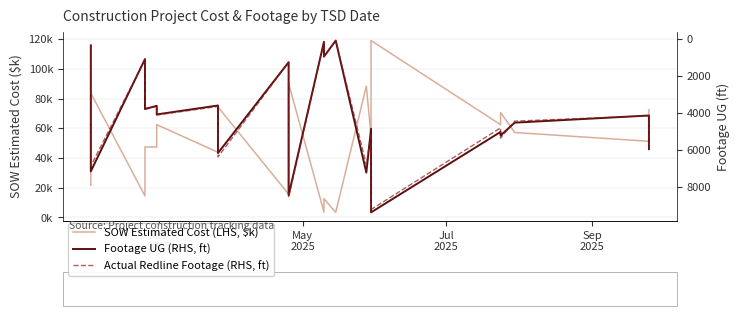

Which series has the largest total across all categories?

Actual Redline Footage (RHS, ft)